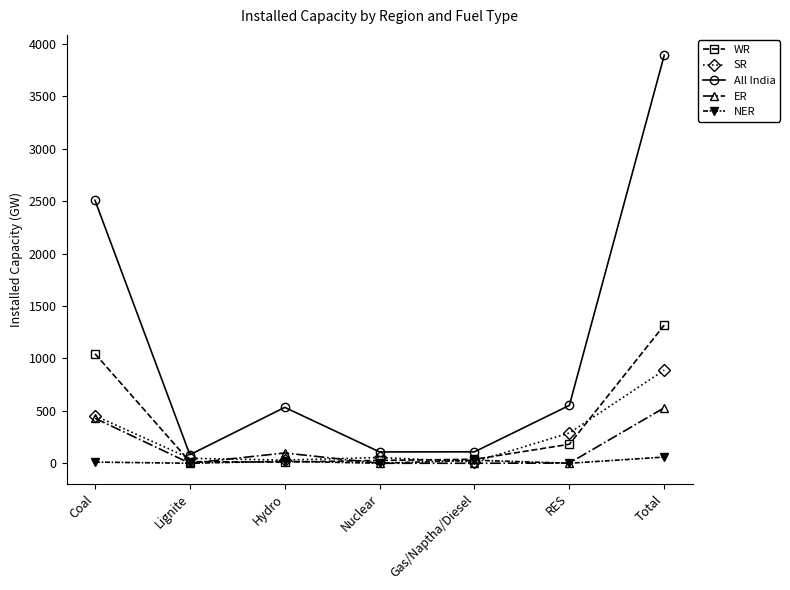

What is the value of the SR point at the 1st from the left?

453